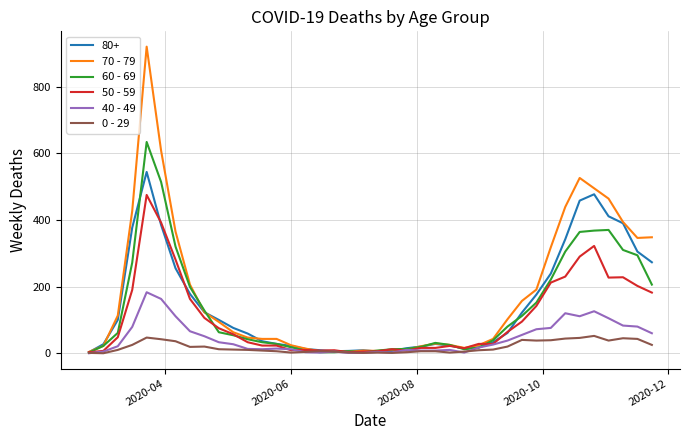

Which series has the largest range (max minus min)?

70 - 79